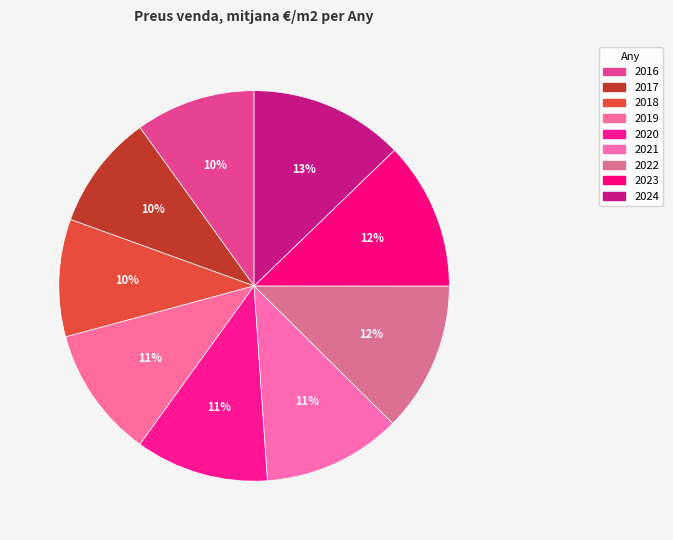

True or false: 2016 accounts for 10% of the total.

True